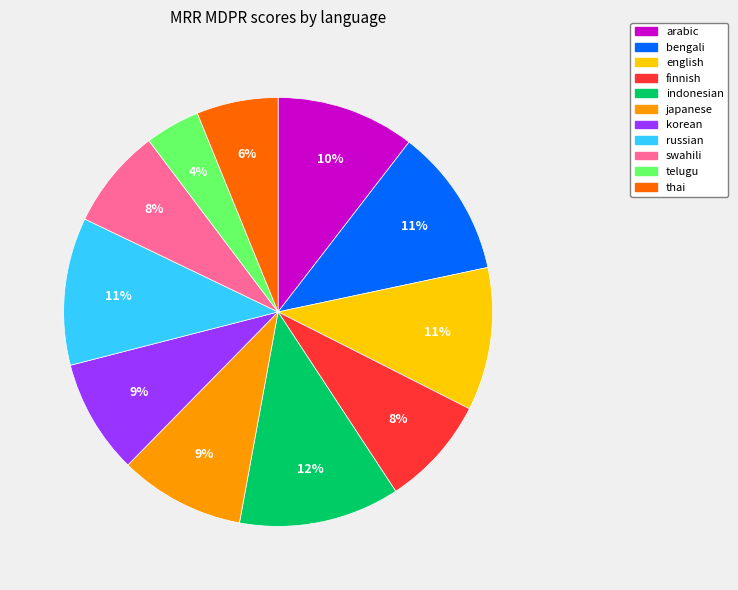

To the nearest percent, what is the difference between the finnish and thai slice percentages?

2%